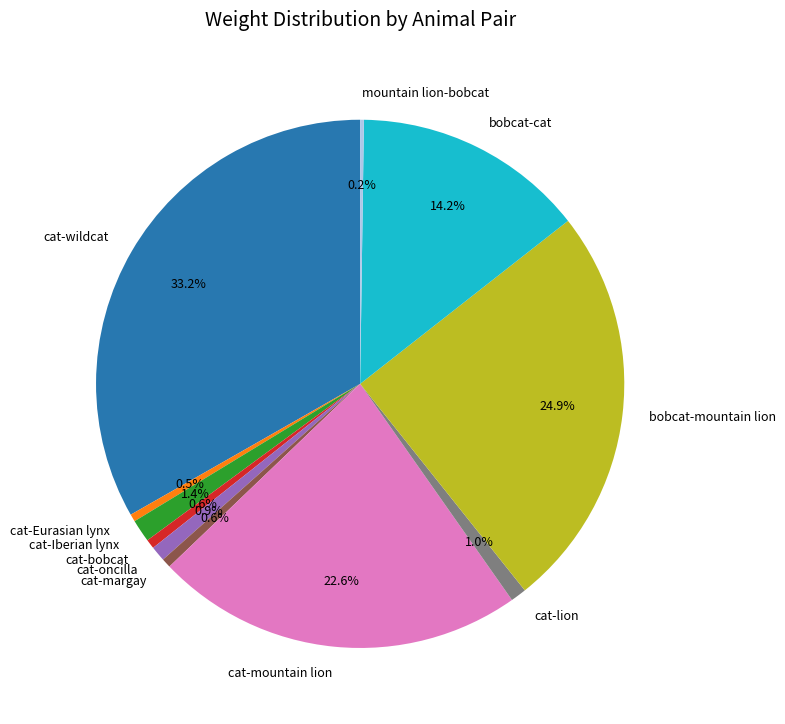

Does any single category account for the majority?

No